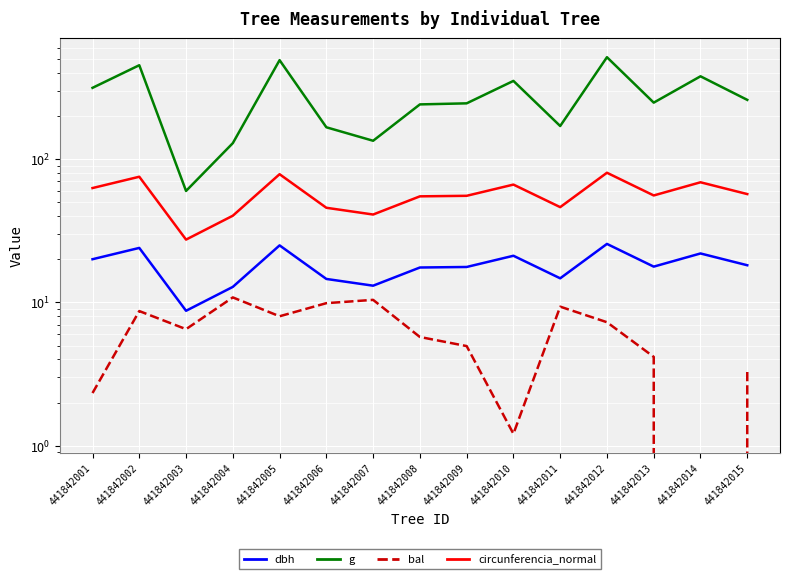

True or false: g has more than 0 points higher than both neighbors.

True